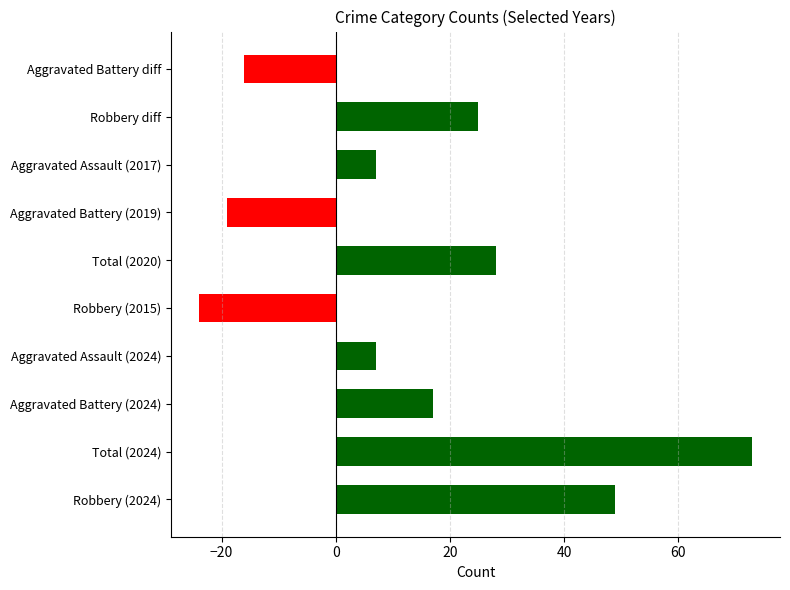

What is the difference between the values at Robbery (2015) and Total (2020)?

52